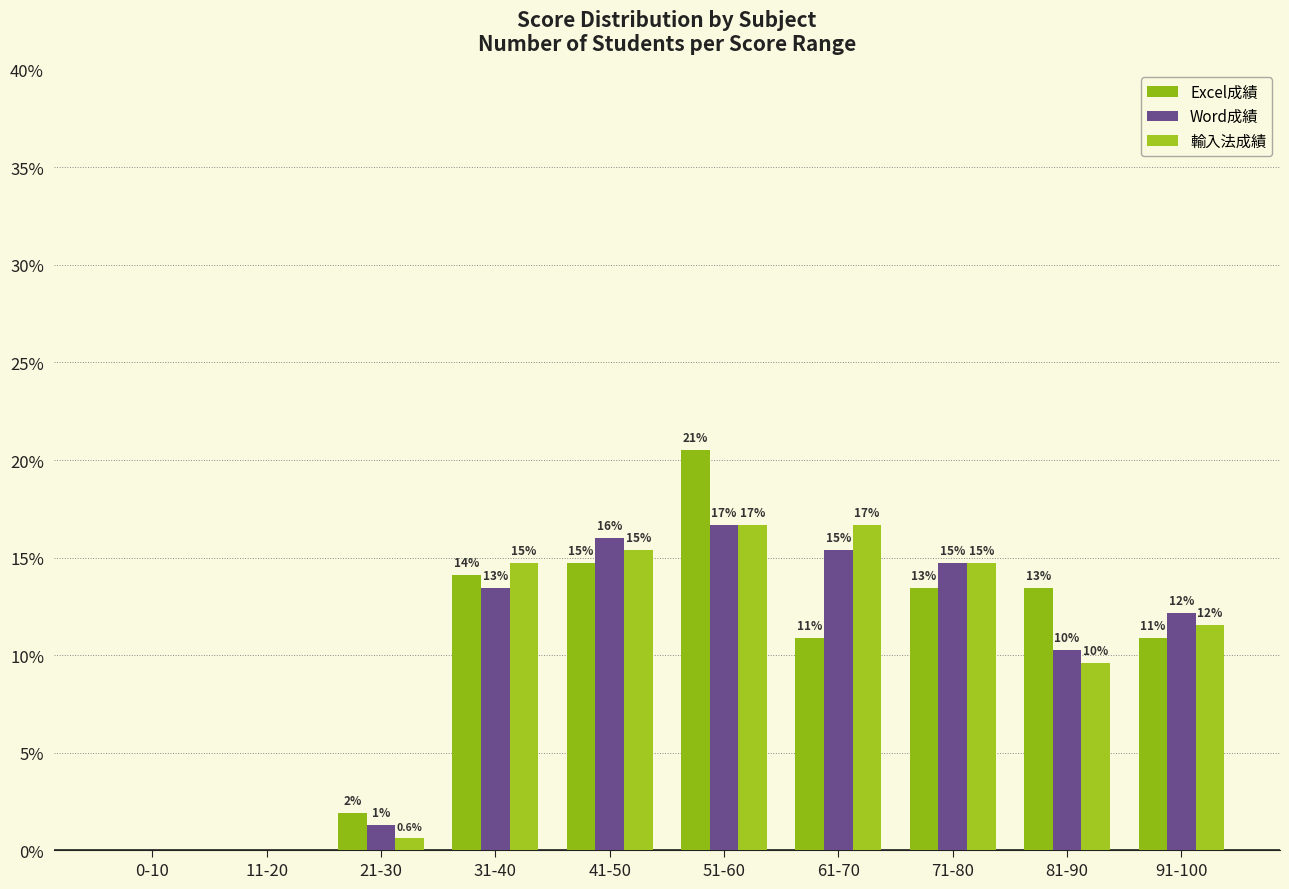

Are the bars grouped side by side (vs. stacked)?

Yes